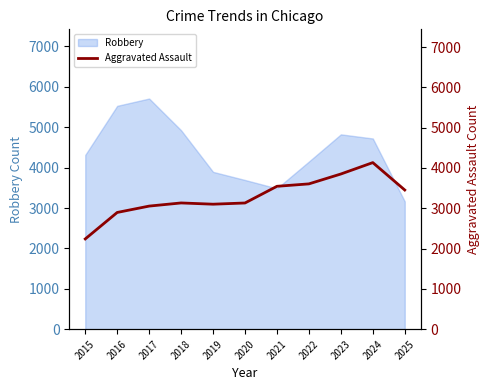

How many values are below 3132?

5